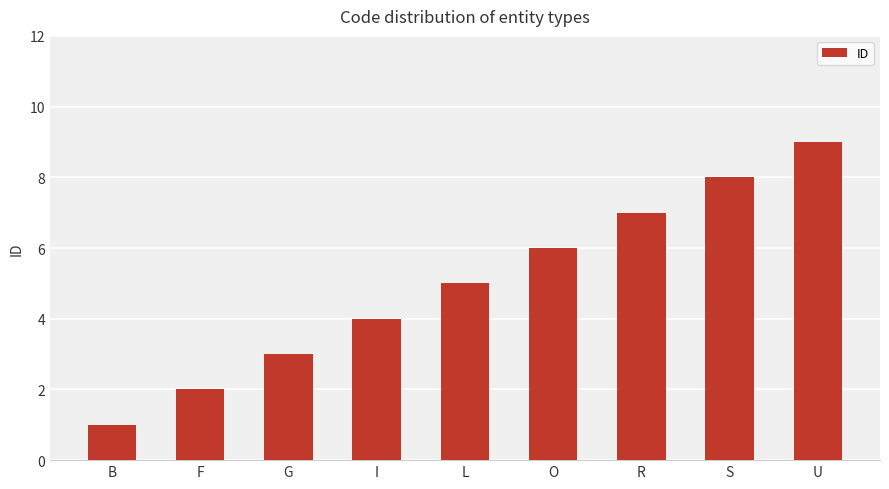

How many distinct data groups are displayed?

1